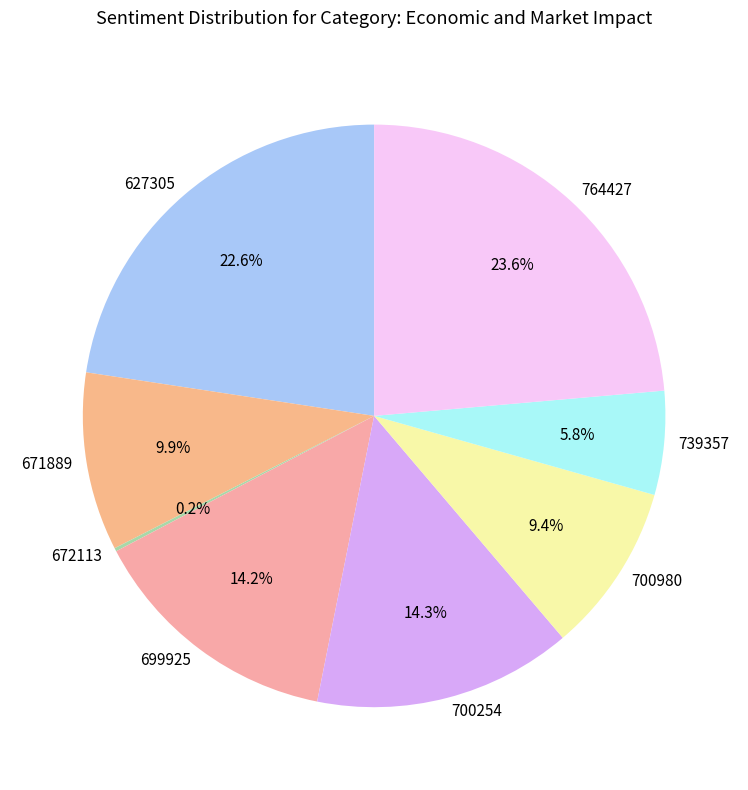

Is it true that 671889 is 23% of the pie?

False